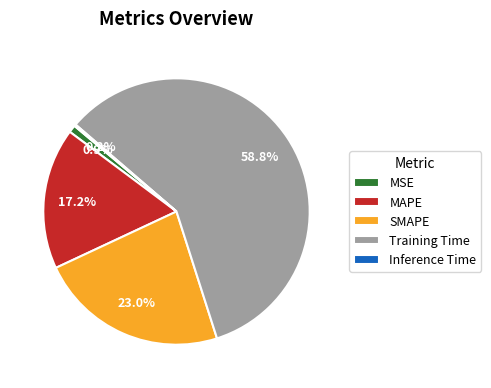

Does any single category account for the majority?

Yes